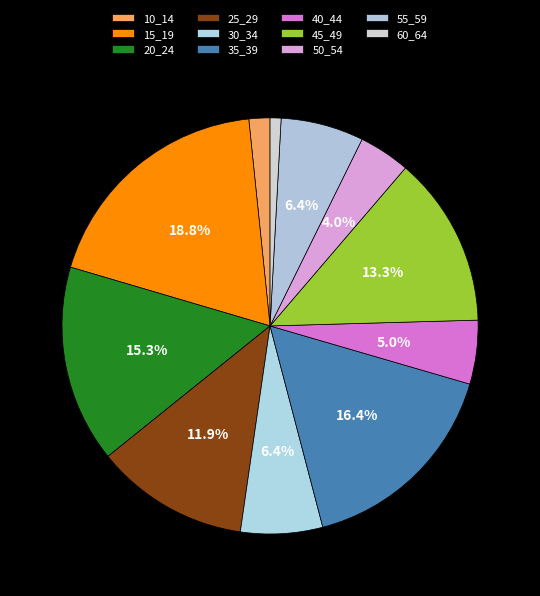

Is it true that 15_19 is 19% of the pie?

True